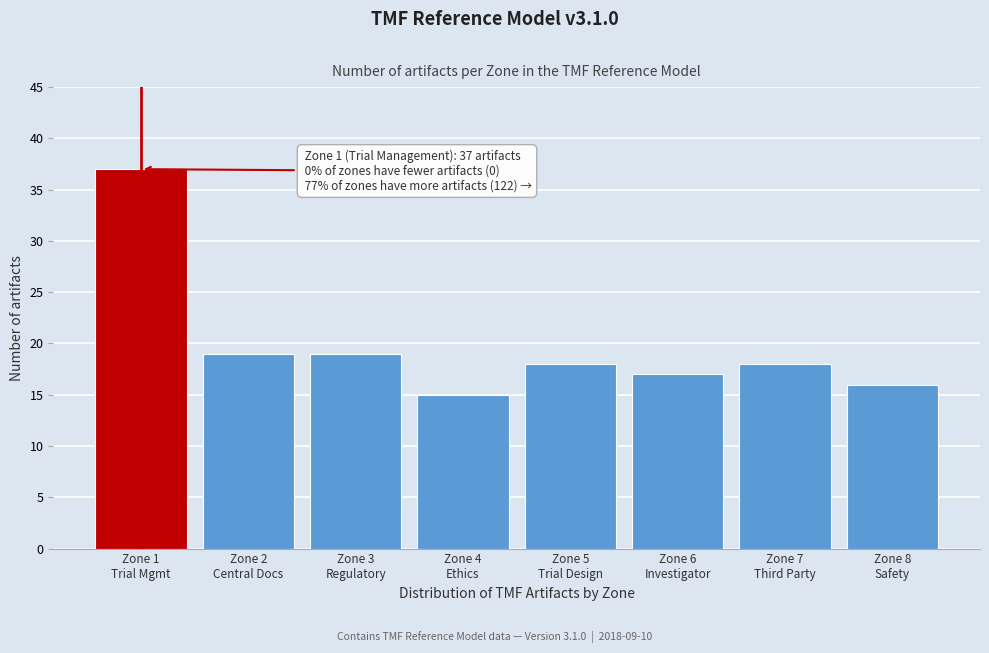

Reading left to right, list all the values displayed in this chart.

37	19	19	15	18	17	18	16